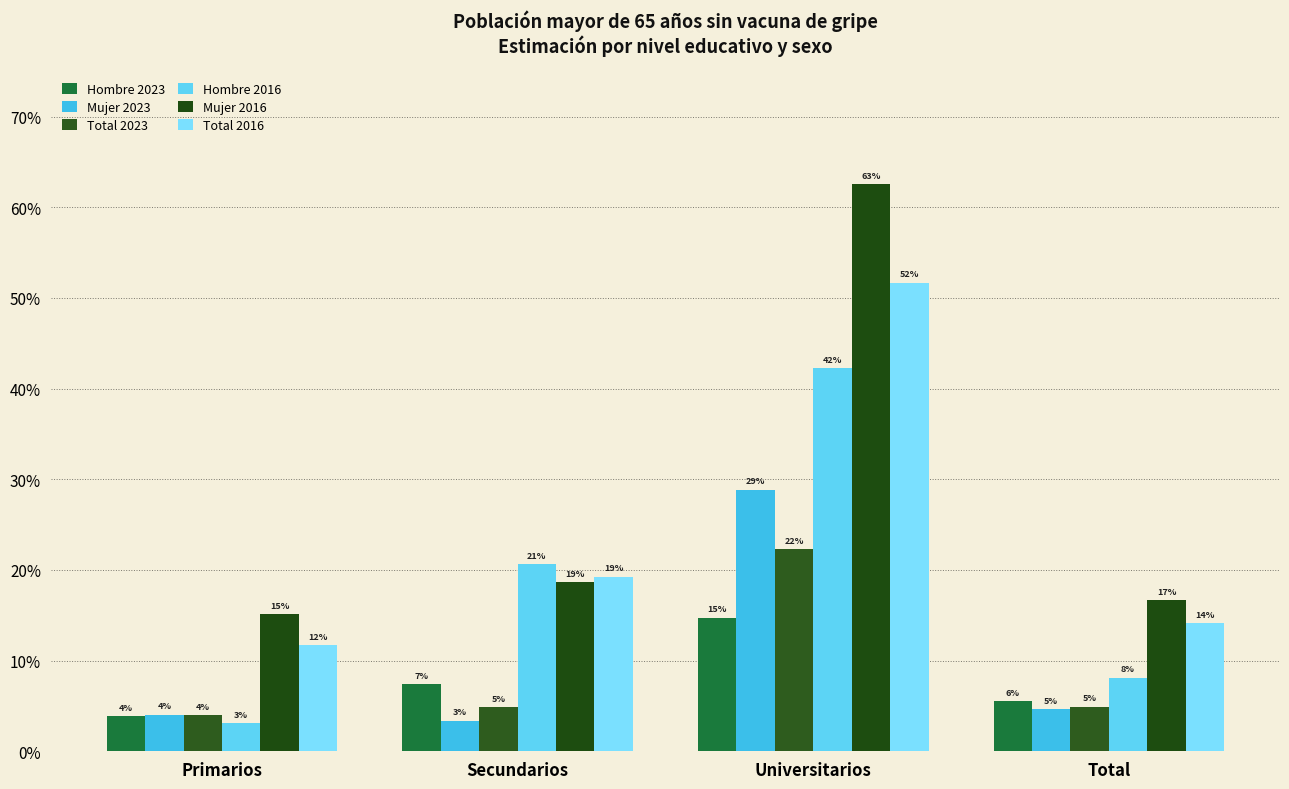

Are the bars grouped side by side (vs. stacked)?

Yes